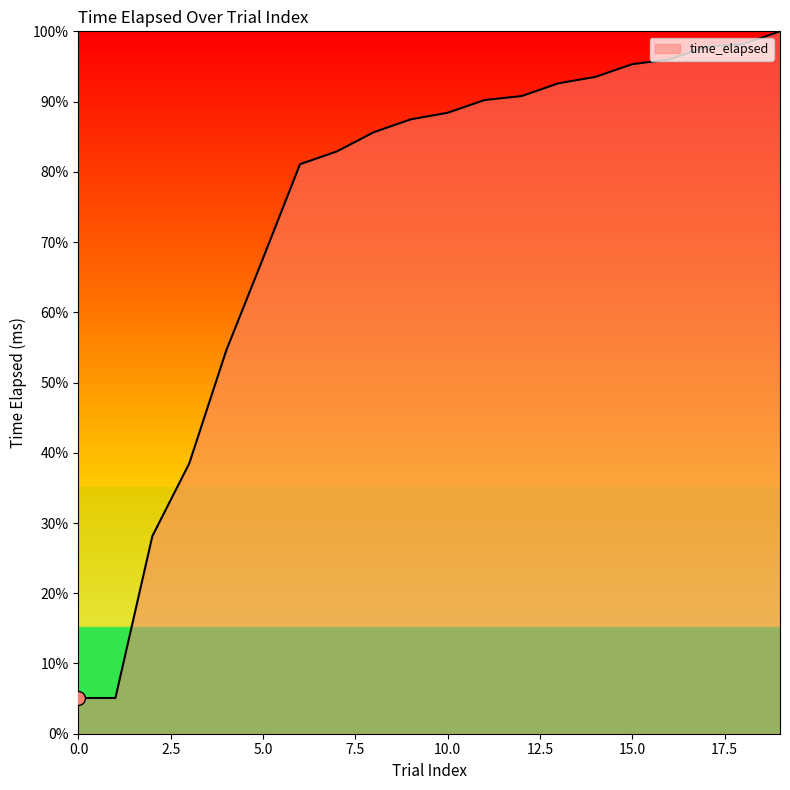

Does the chart display data point markers on the line(s)?

No